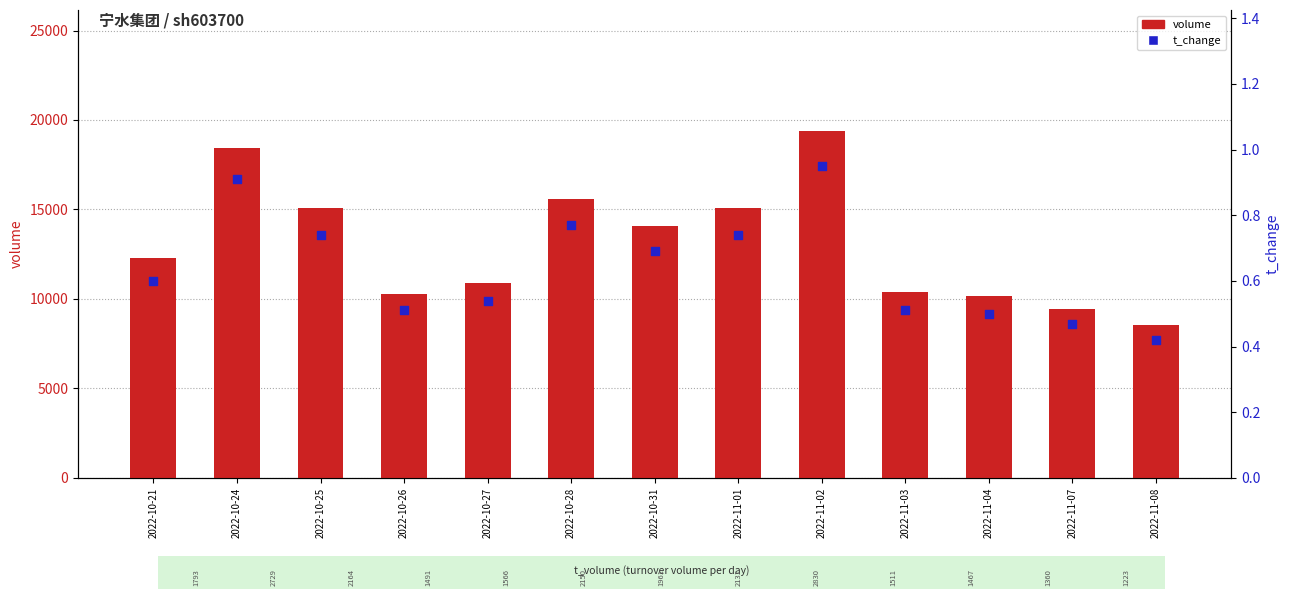

What is the total value across all series at 2022-11-01?

15099.7